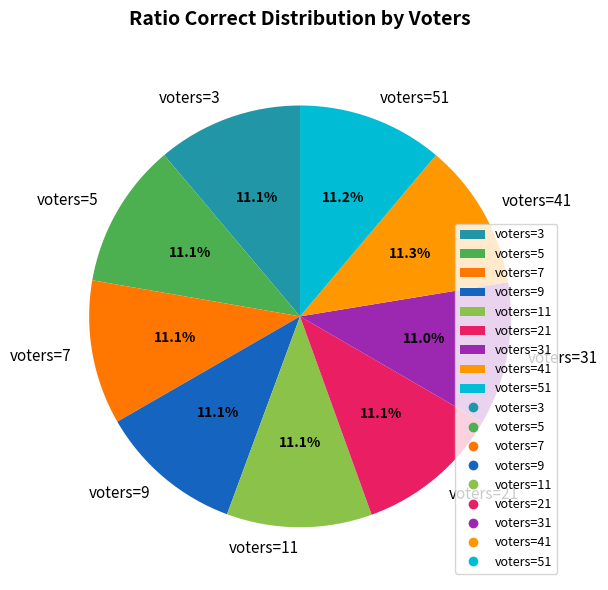

Does voters=21 account for over 50% of the chart?

No